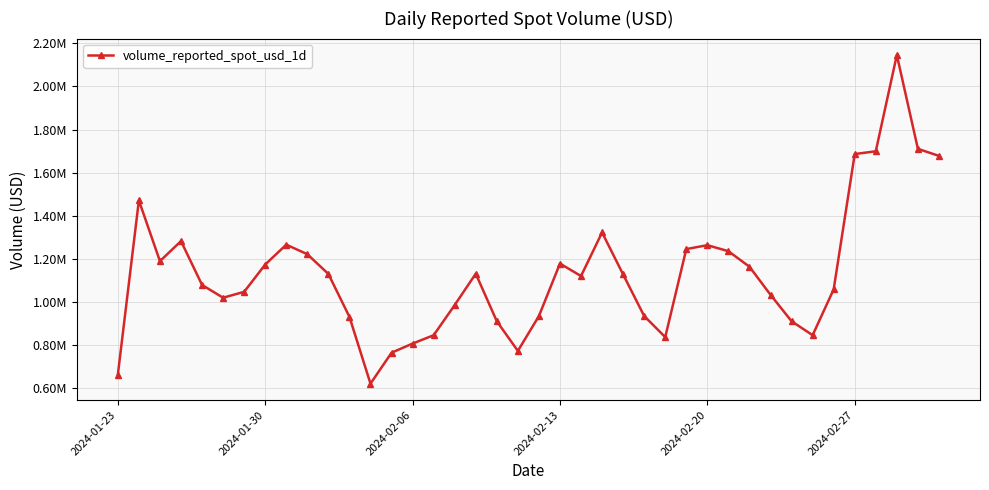

What is the smallest value displayed?

619189.8